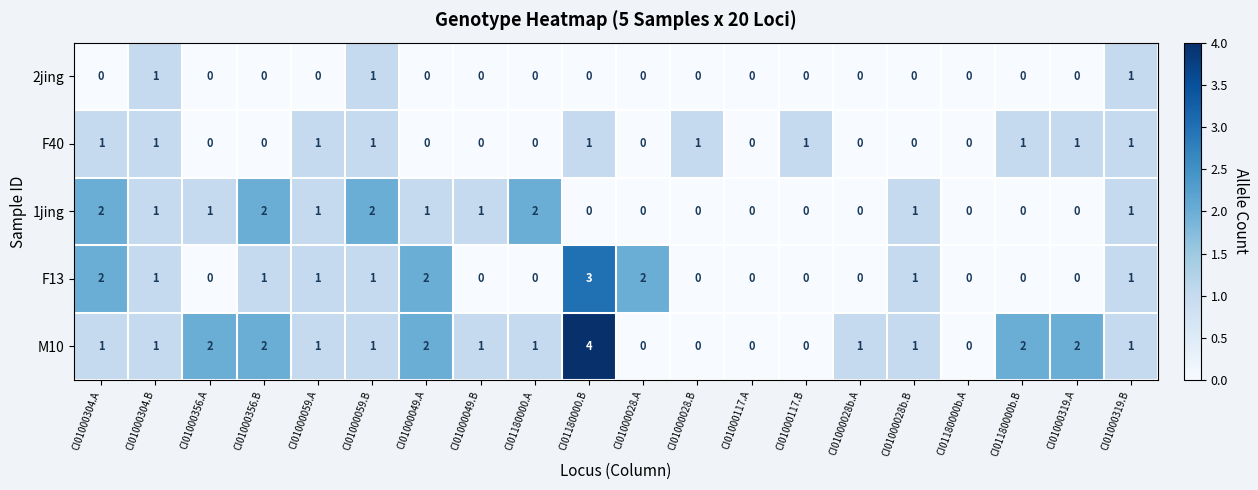

How many 1jing values are between 0 and 1?

16